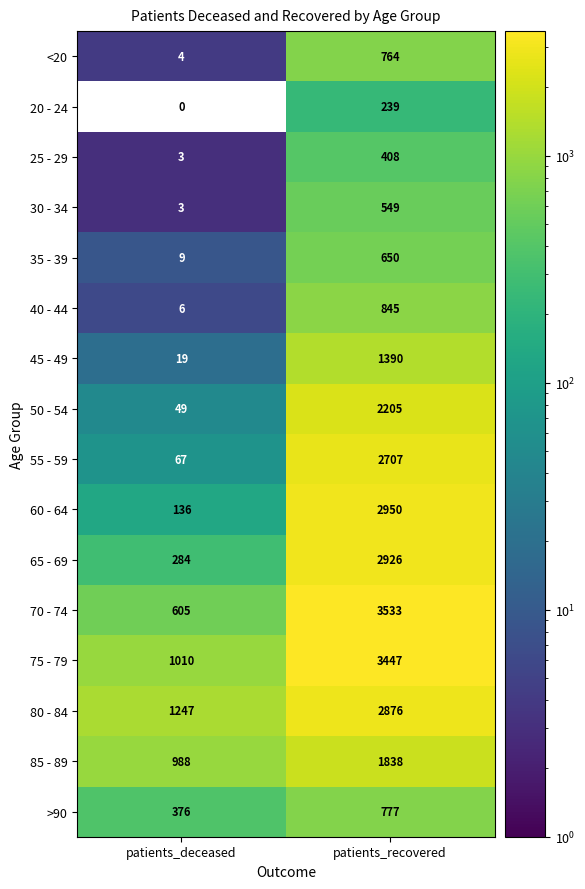

What value does the 45 - 49 series have at patients_deceased?

19